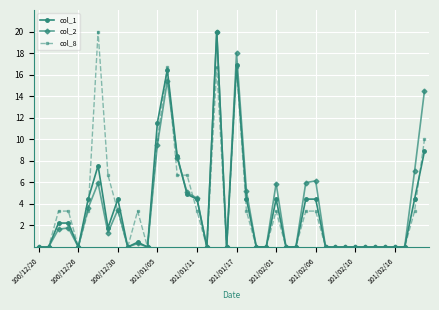

What is the value of the col_2 point at the 6th from the left?

3.6